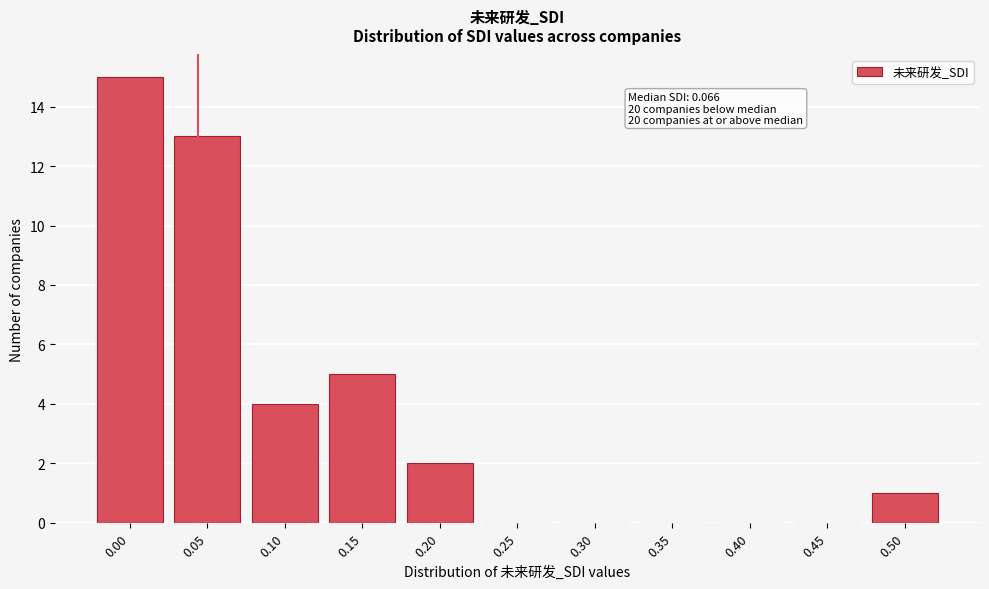

Reading left to right, what are all the values shown in this chart?

0.00=15	0.05=13	0.10=4	0.15=5	0.20=2	0.25=0	0.30=0	0.35=0	0.40=0	0.45=0	0.50=1